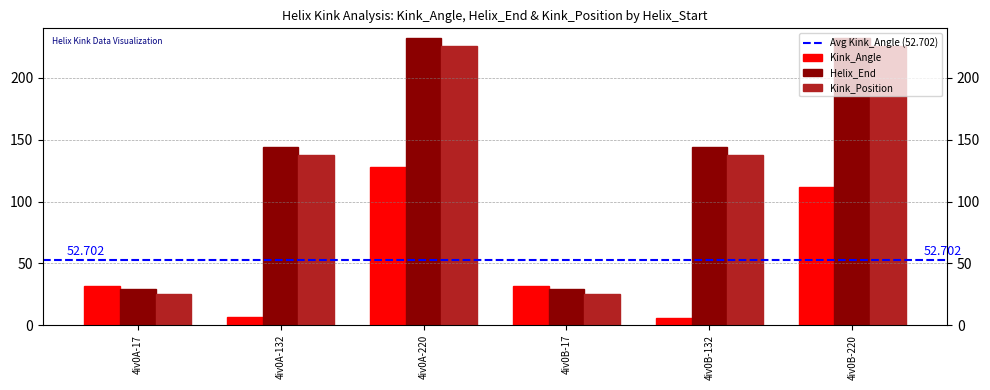

Which series has the widest spread of values?

Helix_End